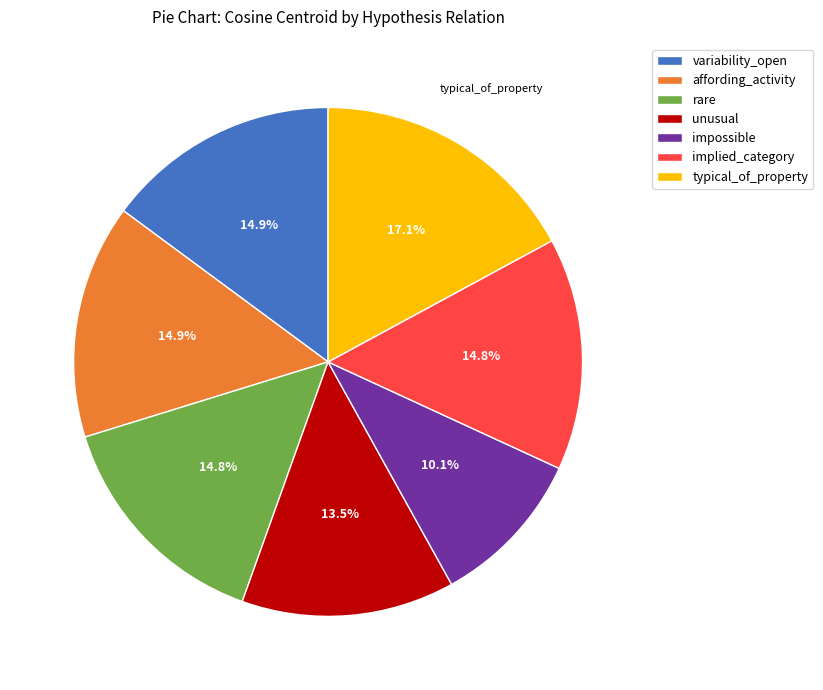

True or false: impossible accounts for 26% of the total.

False